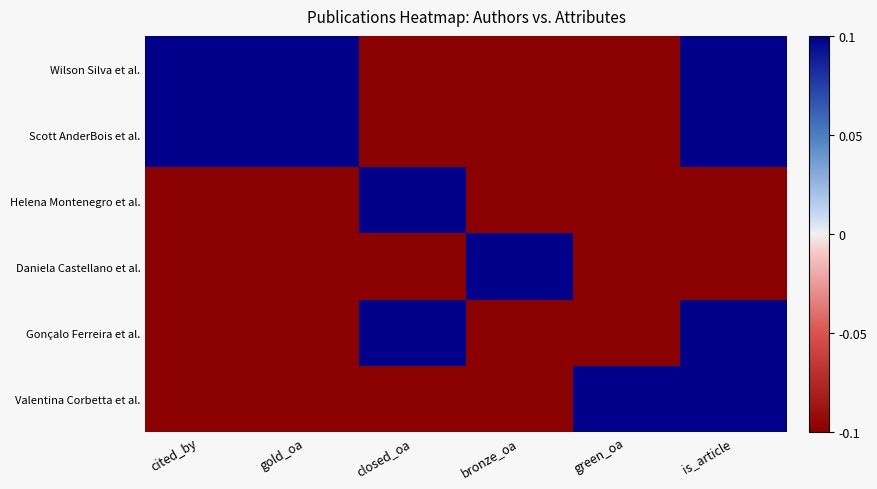

Which series has the largest total across all categories?

Wilson Silva et al.